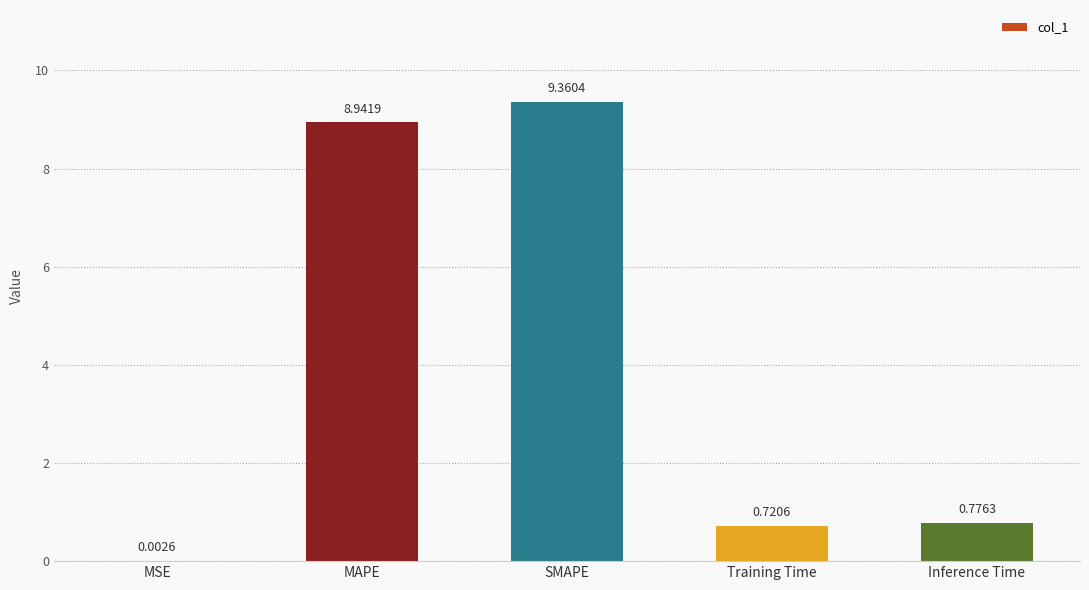

Where is the data nearest to the value 4?

Inference Time